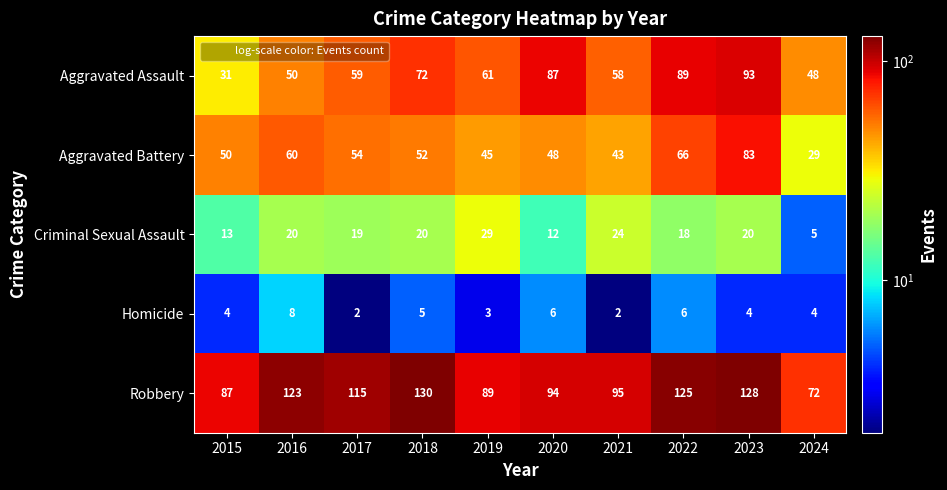

Which series has the widest spread of values?

Aggravated Assault